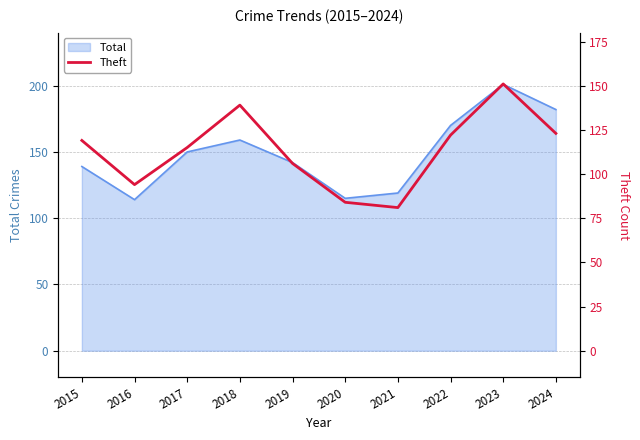

How many lines are shown in the chart?

1